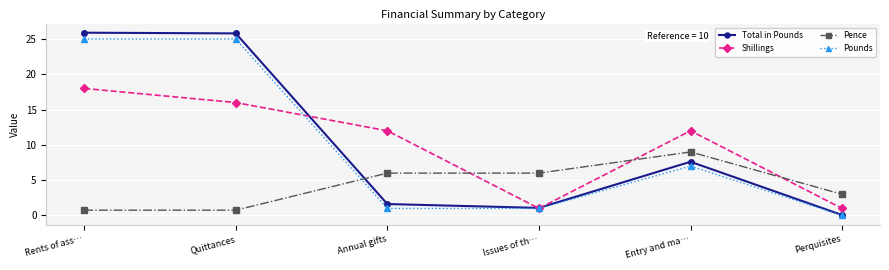

Which series ends up on top after the final intersection of Pence and Shillings?

Pence